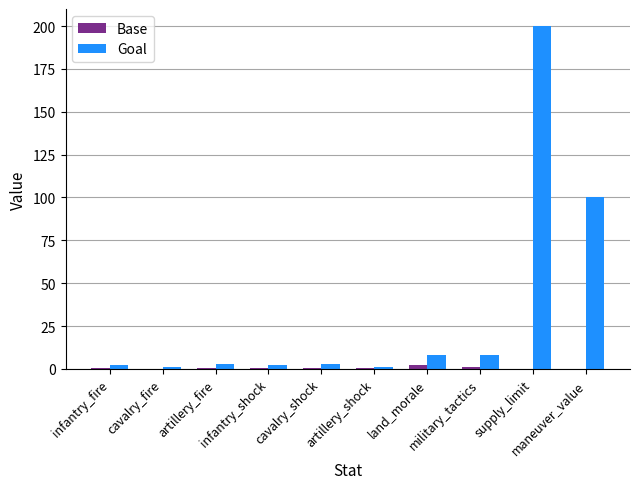

What is the maximum value shown in the chart?

200.0